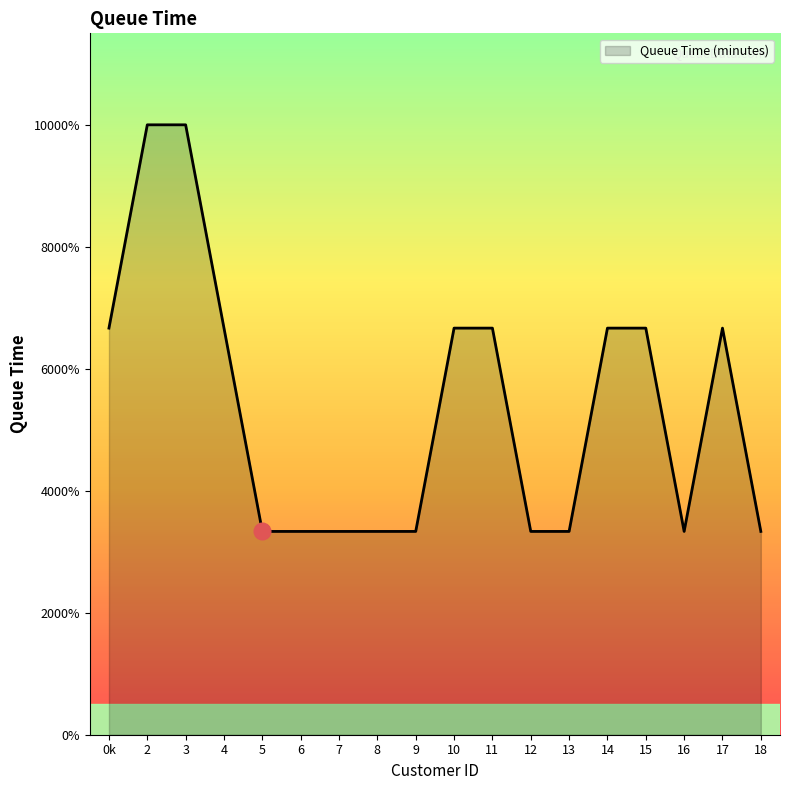

Does the chart display data point markers on the line(s)?

No